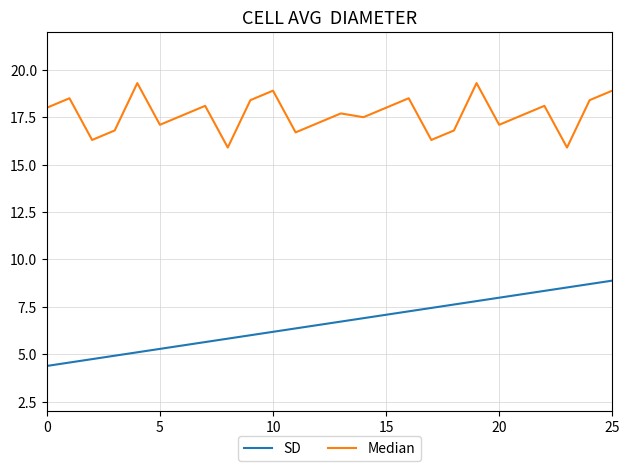

Which series has the largest total across all categories?

Median